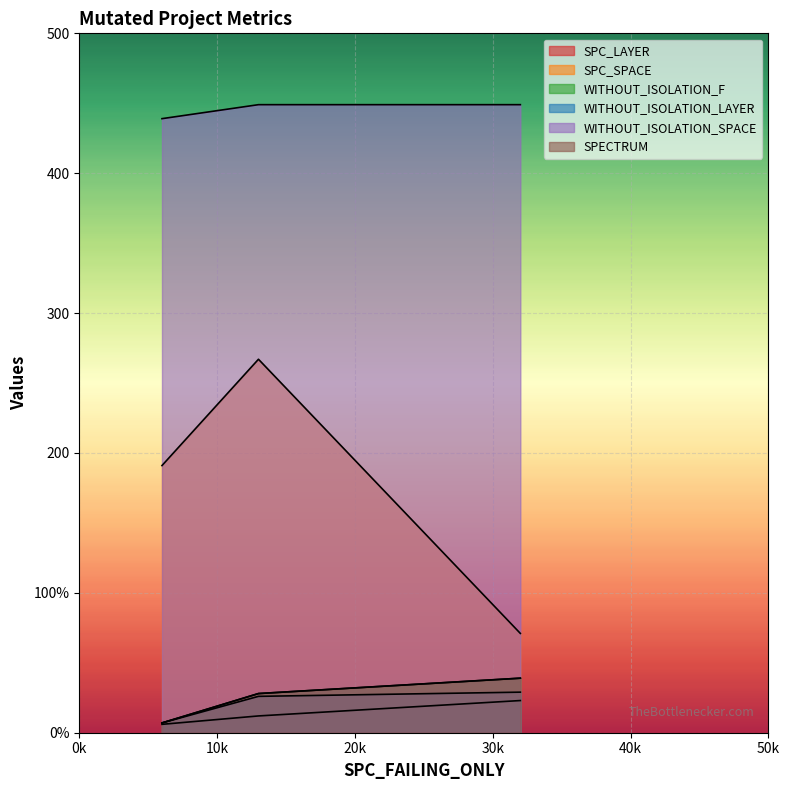

At how many categories does at least one series exceed 296?

3